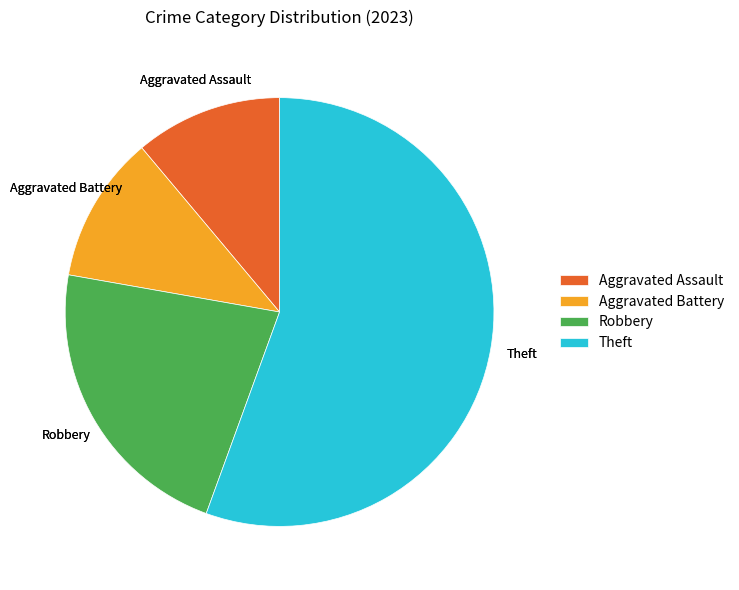

Between Robbery and Aggravated Assault, which is larger?

Robbery